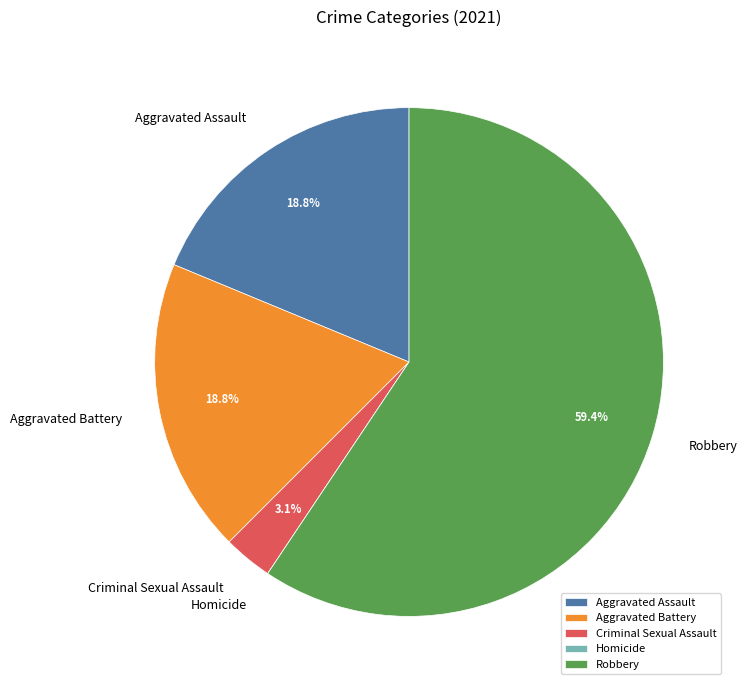

To the nearest percent, what is the average slice percentage?

20%